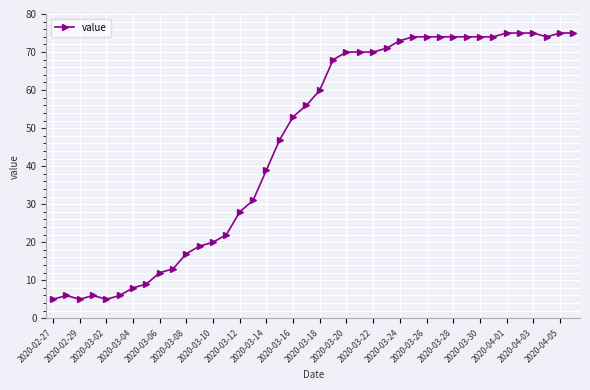

What is the value of the 34th point from the left?

74